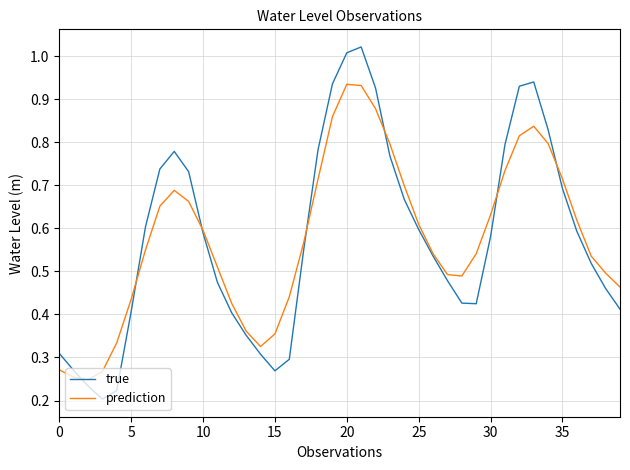

Which series has the widest spread of values?

true